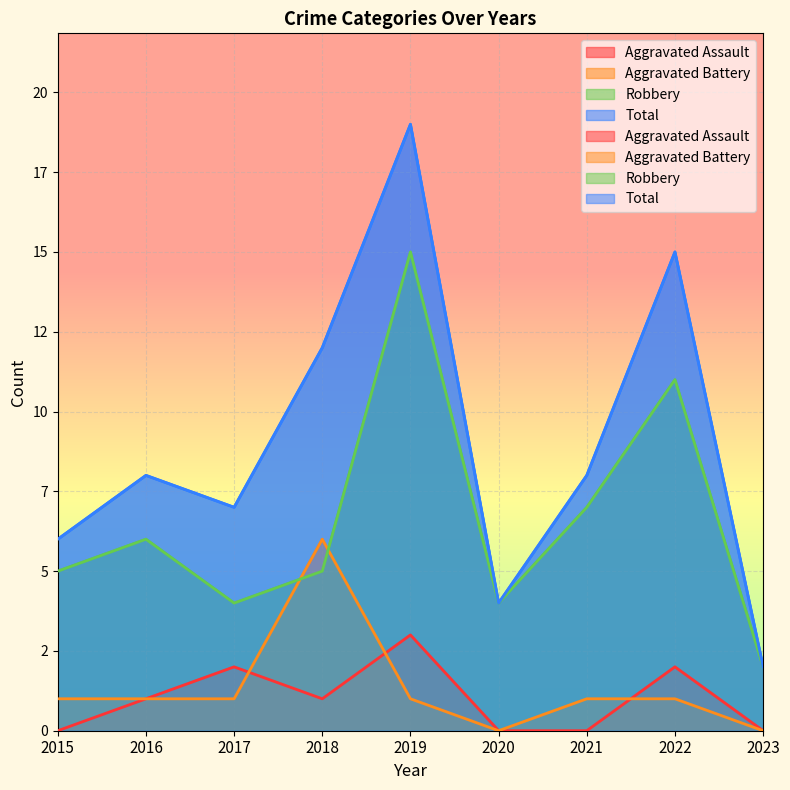

At which label does Aggravated Battery reach its peak?

2018